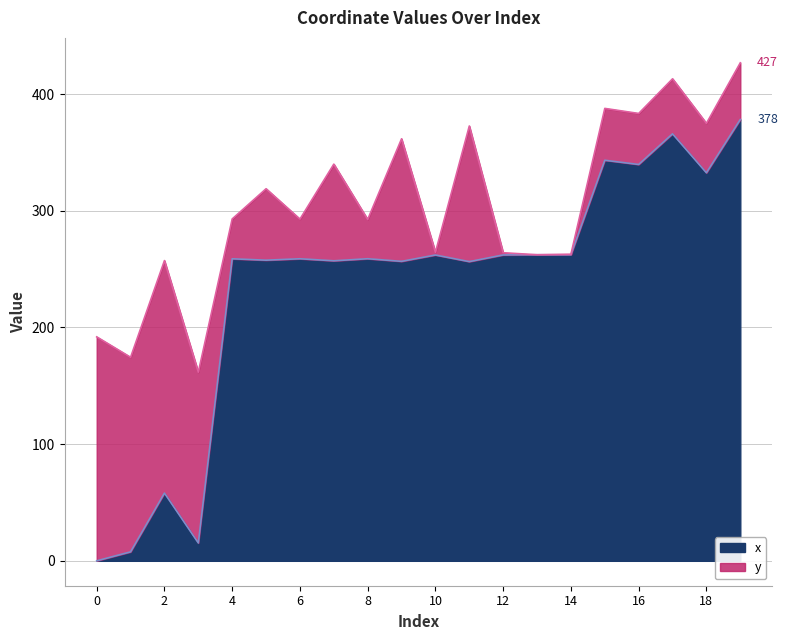

Rank the categories by value from highest to lowest.

19, 17, 15, 16, 18, 13, 14, 12, 10, 8, 6, 4, 5, 7, 9, 11, 2, 3, 1, 0